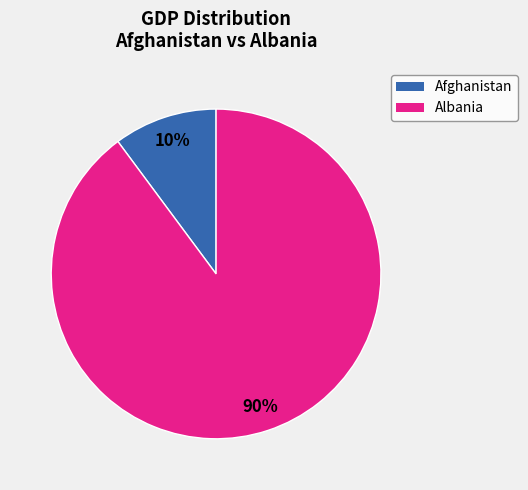

Is there any slice that represents more than half of the pie?

Yes